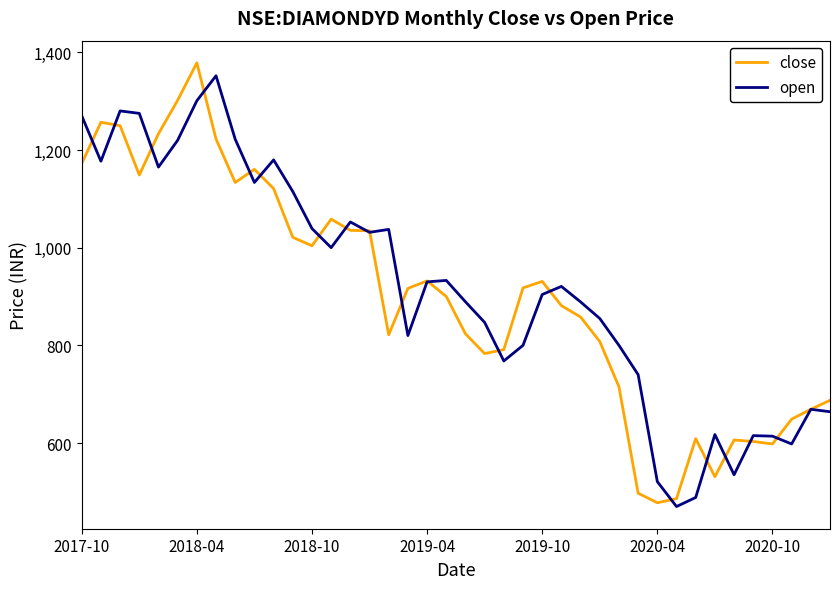

What is the greatest value displayed?

1378.5